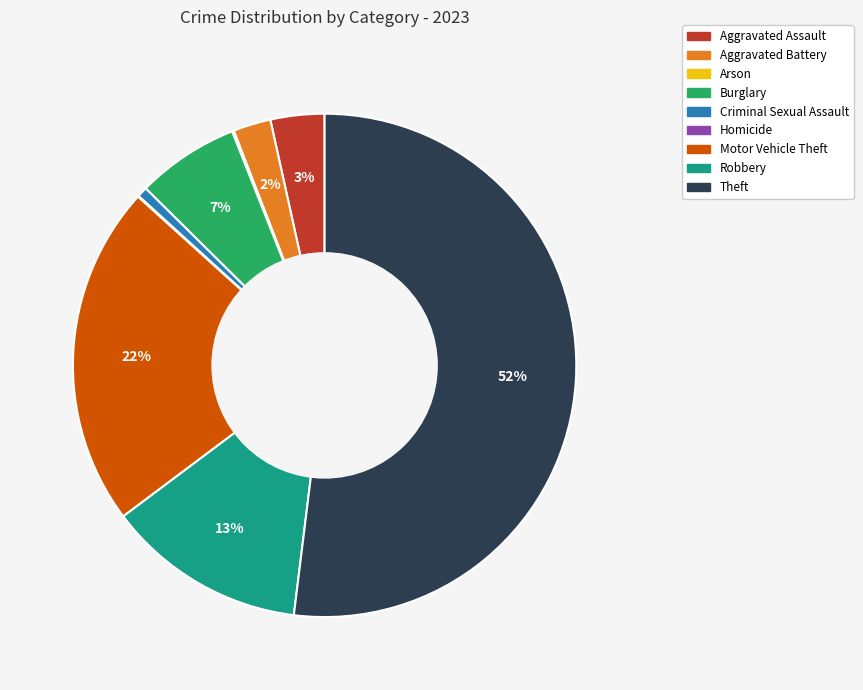

Does Aggravated Assault represent more than half of the total?

No